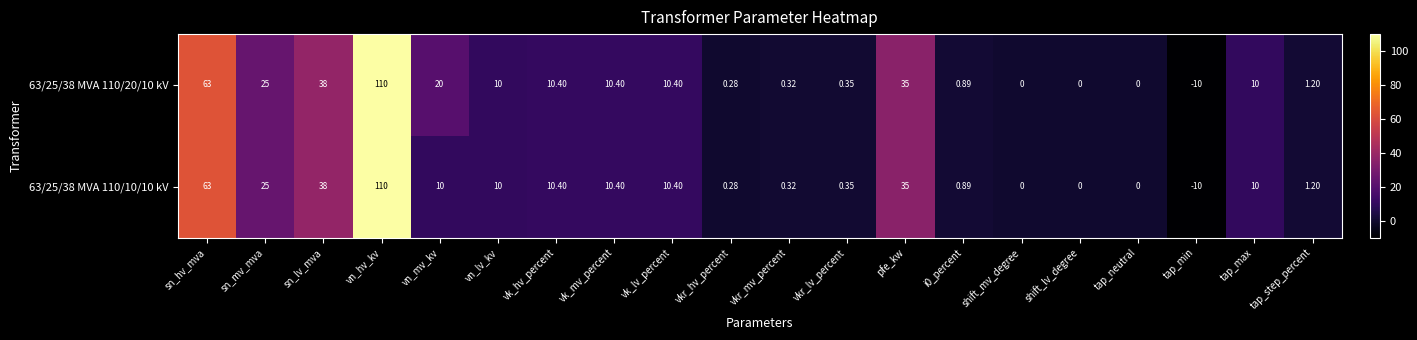

Which category has the highest value in the 63/25/38 MVA 110/20/10 kV series?

vn_hv_kv